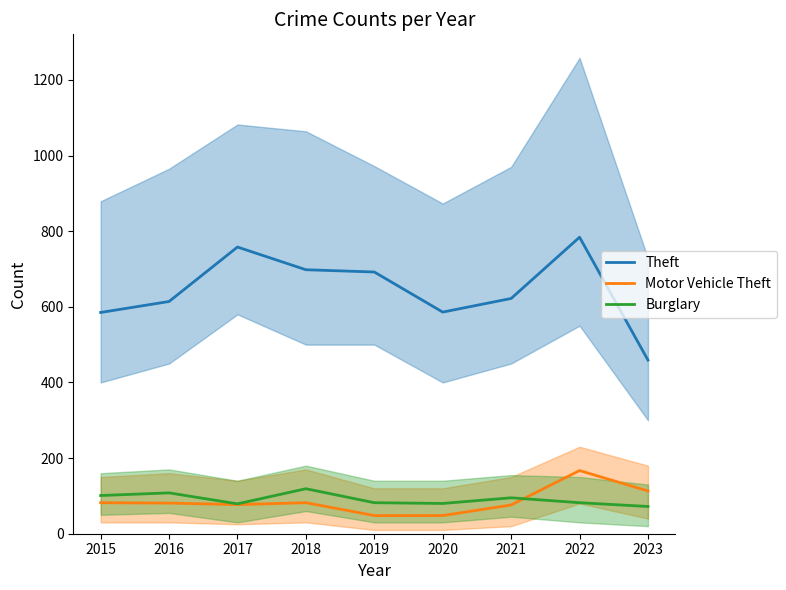

True or false: Burglary and Theft intersect in this chart.

False